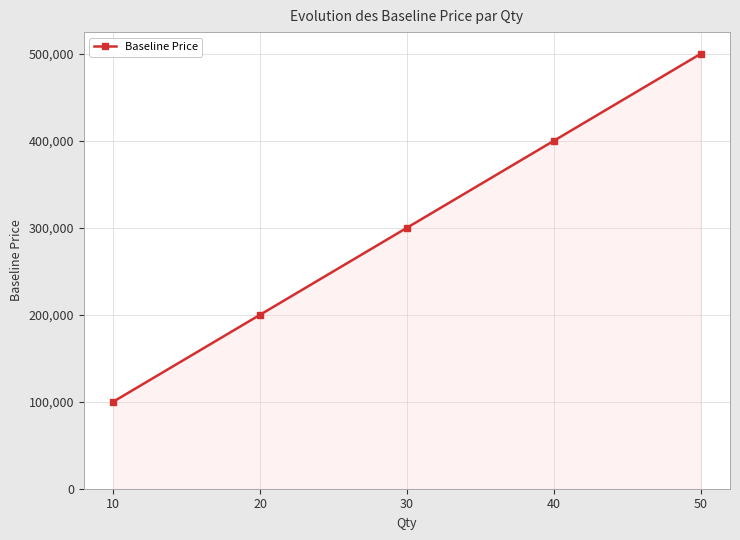

List the labels in order of value, largest first.

50, 40, 30, 20, 10